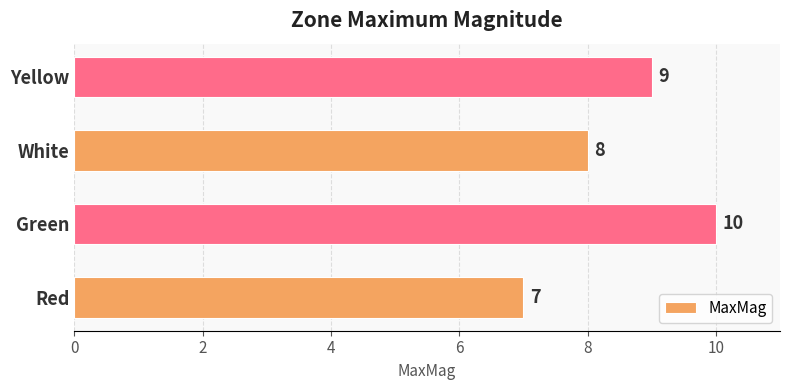

What is the maximum value shown in the chart?

10